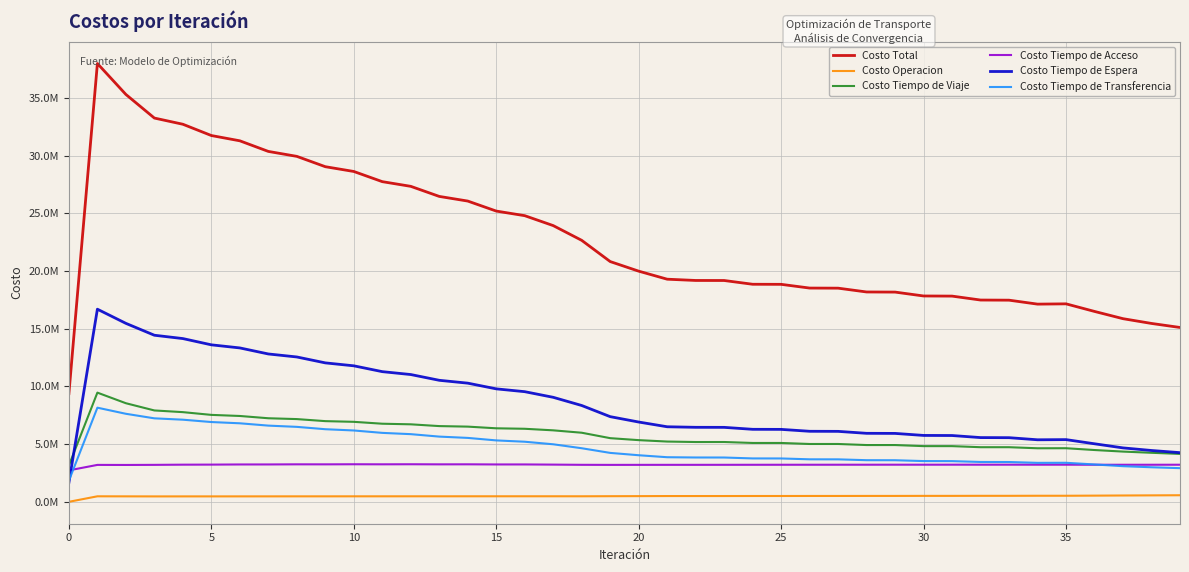

Does the chart display data point markers on the line(s)?

No